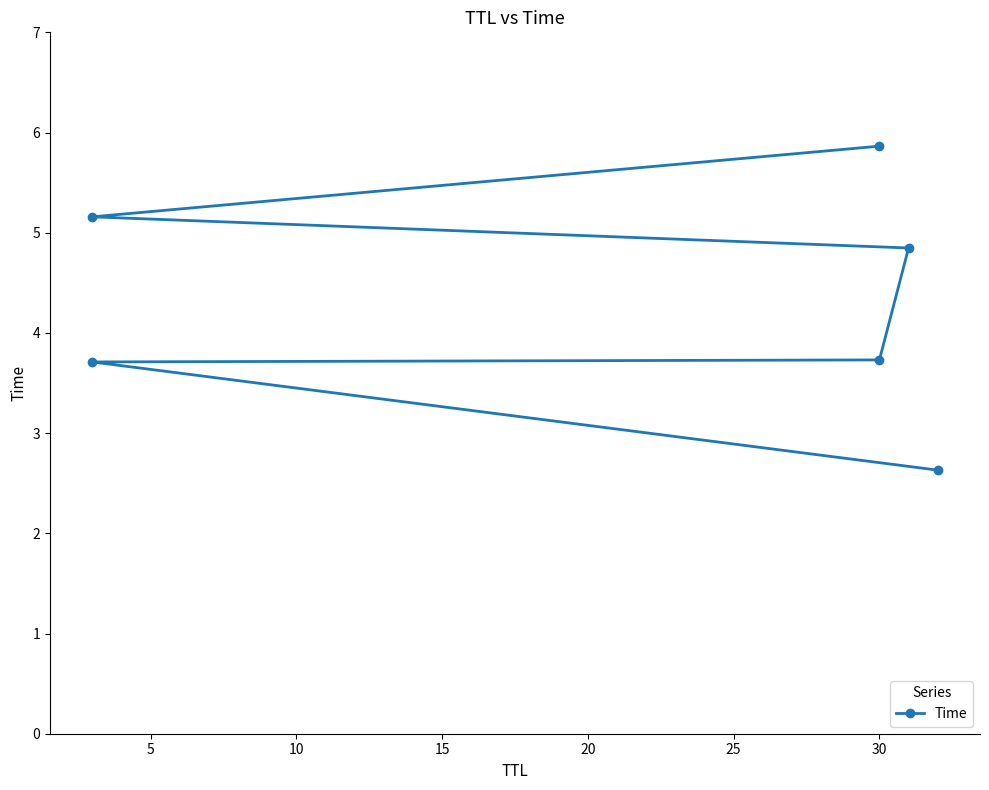

What is the difference between the values at 5 and 15?

1.1